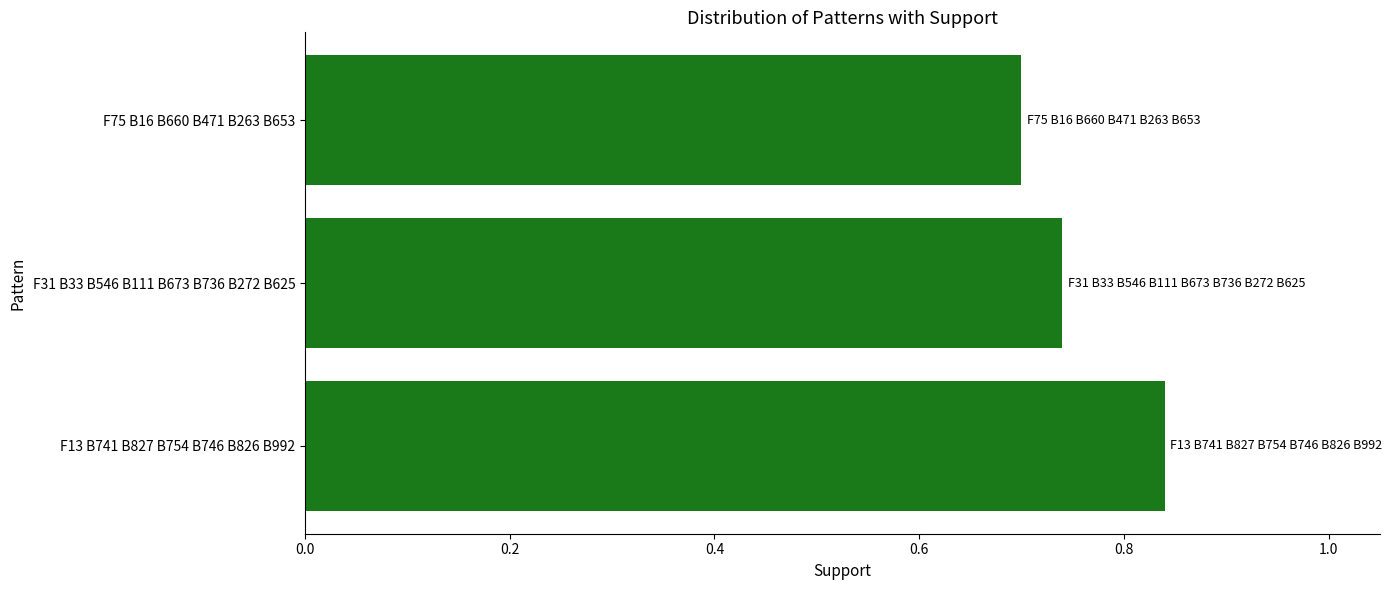

The value at F31 B33 B546 B111 B673 B736 B272 B625 is 1.3. True or false?

False